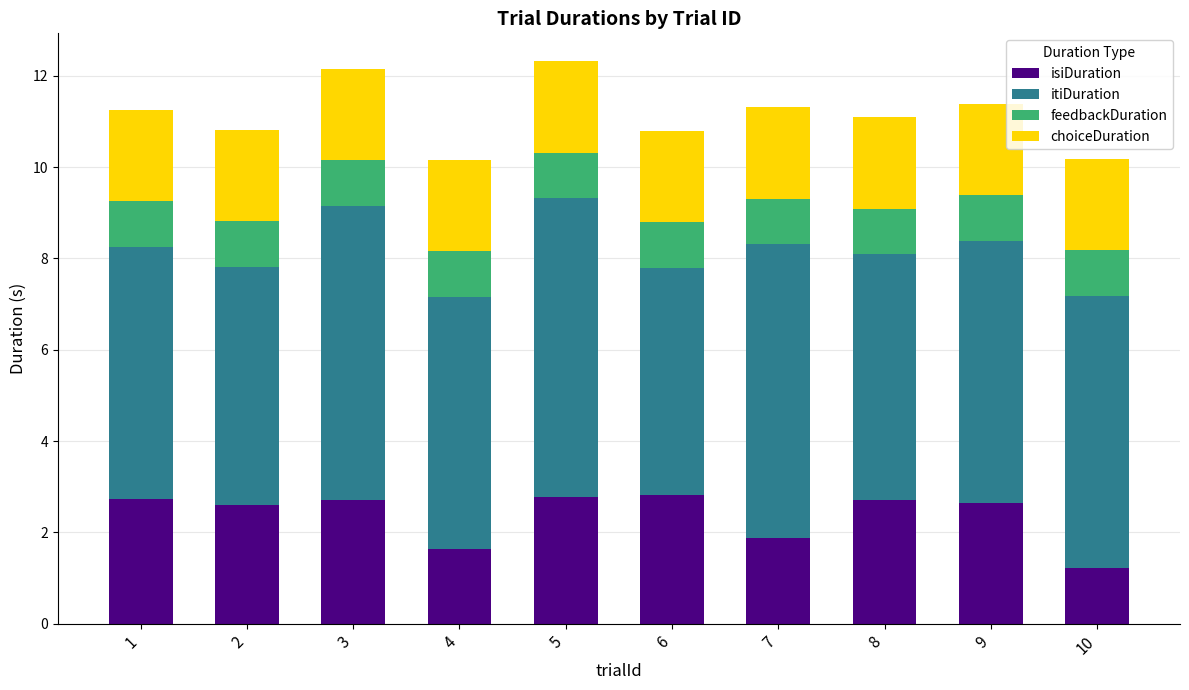

What is the difference between the maximum and minimum values in the isiDuration series?

1.6